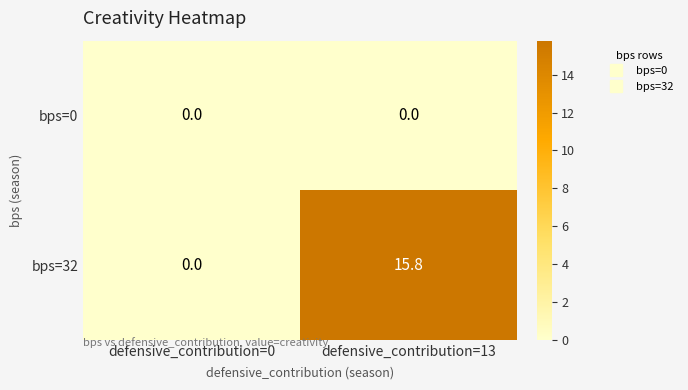

Reading left to right, extract all data points from this chart.

bps=0: 0.0	0.0
bps=32: 0.0	15.8